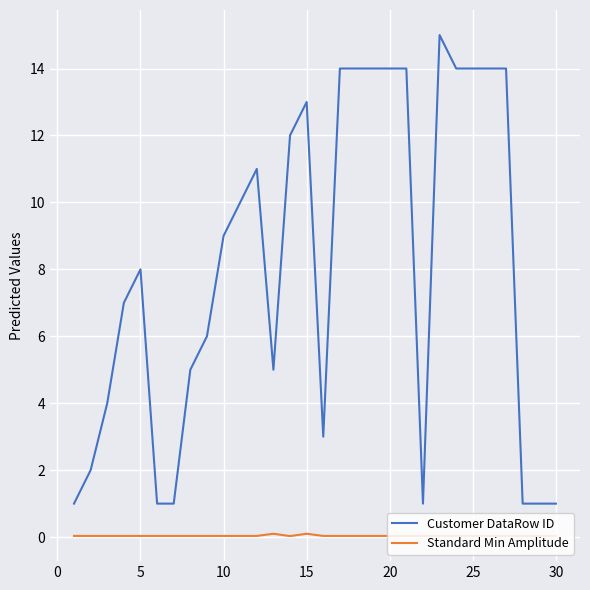

Rank the series by their average value, from lowest to highest.

Standard Min Amplitude, Customer DataRow ID